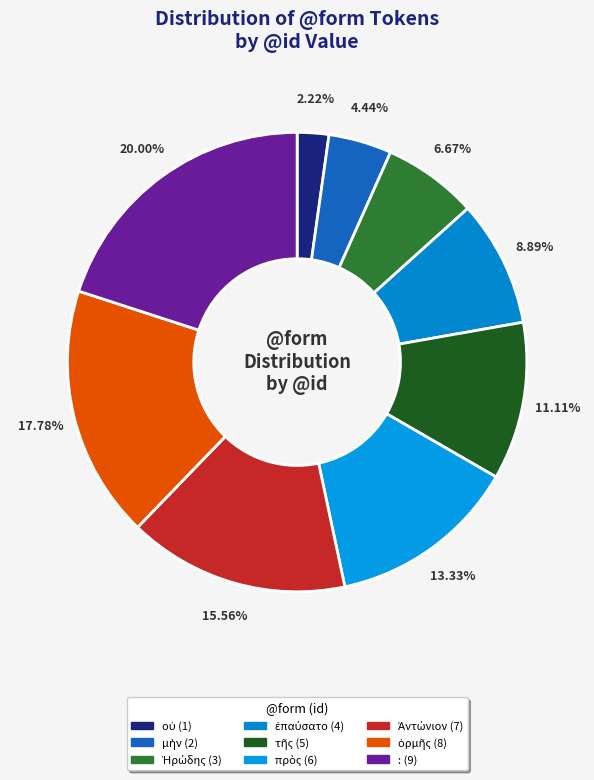

Count the number of slices in the pie.

9